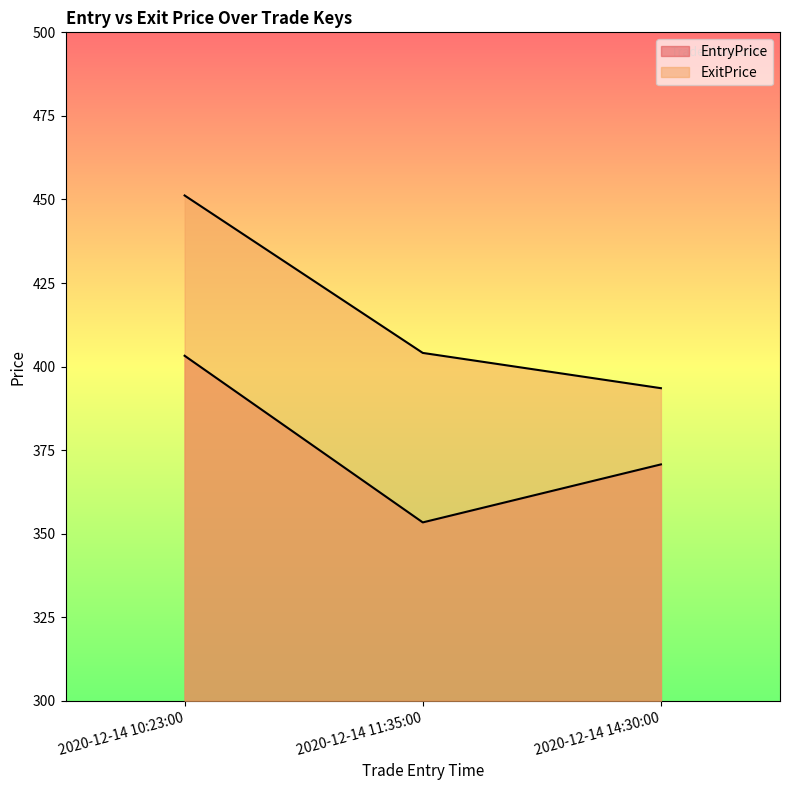

At which label does ExitPrice reach its minimum?

2020-12-14 14:30:00